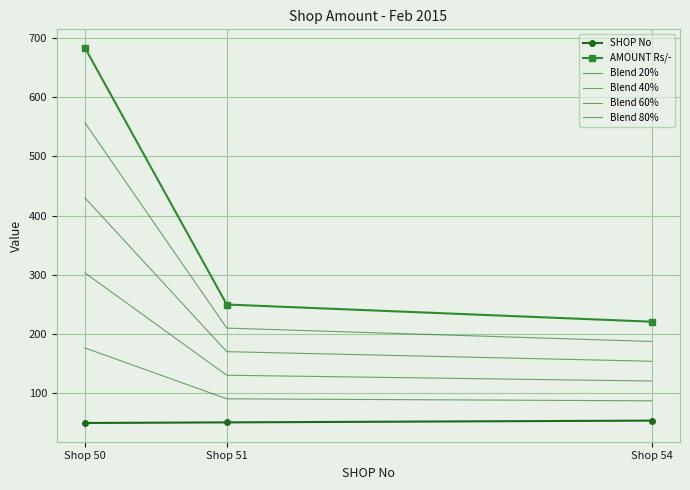

How many data points in Blend 40% are less than 170?

1